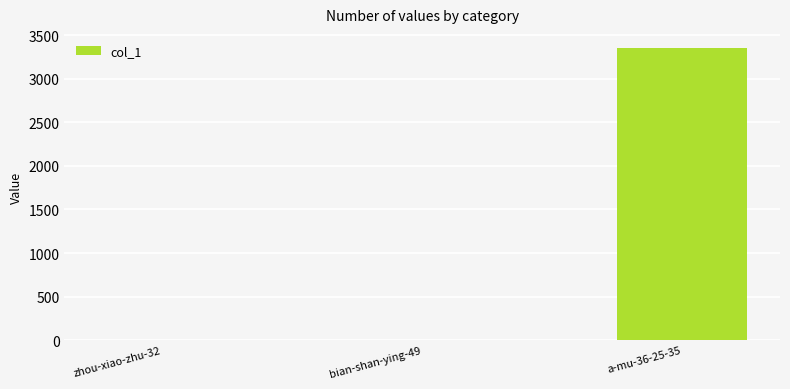

Where is the data nearest to the value 1674?

zhou-xiao-zhu-32